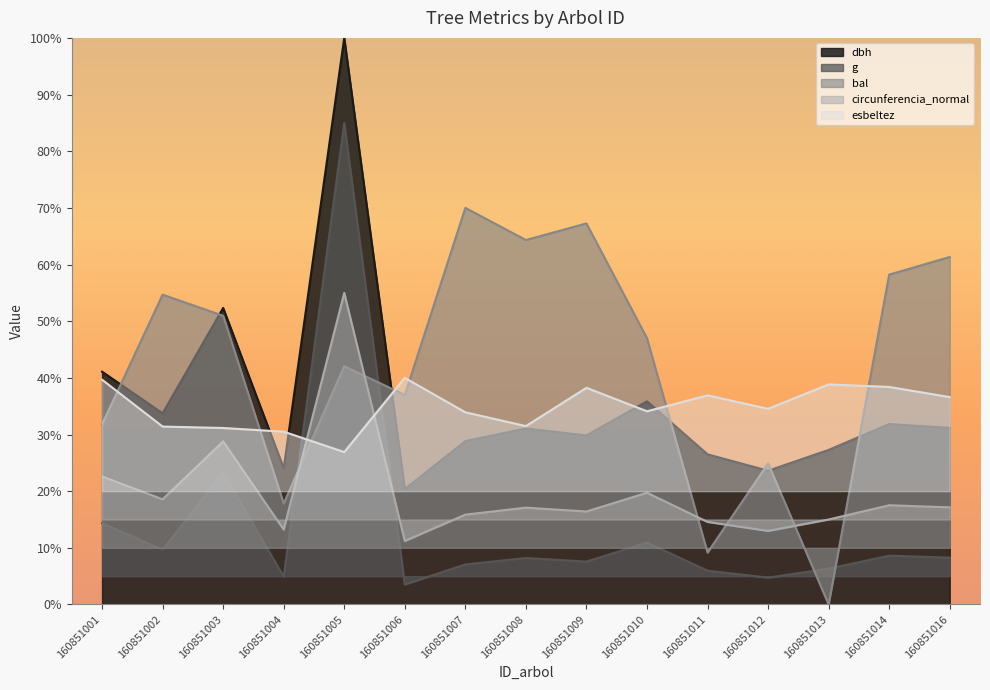

Is it true that dbh equals 38.8 at 160851004?

False